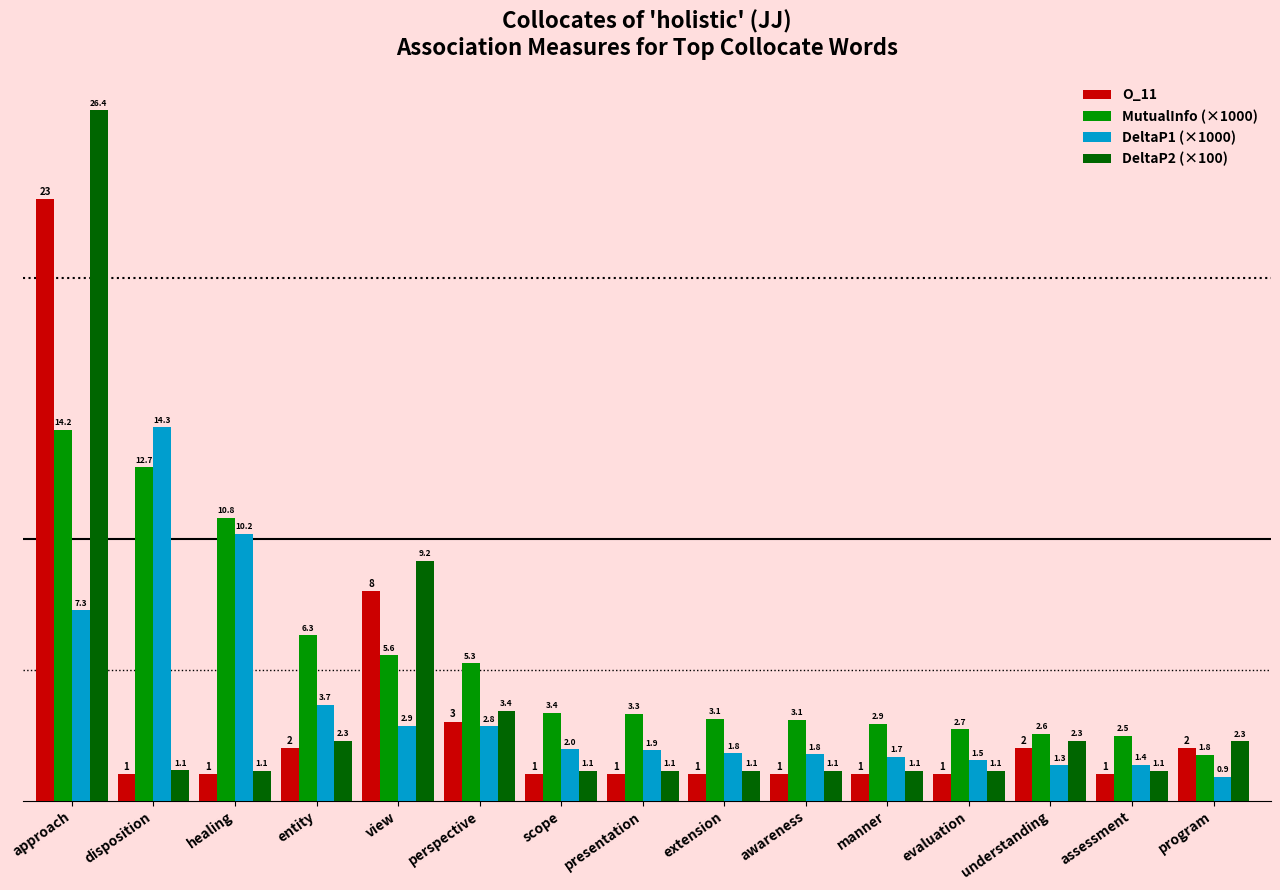

What is the total value across all series at entity?

14.3